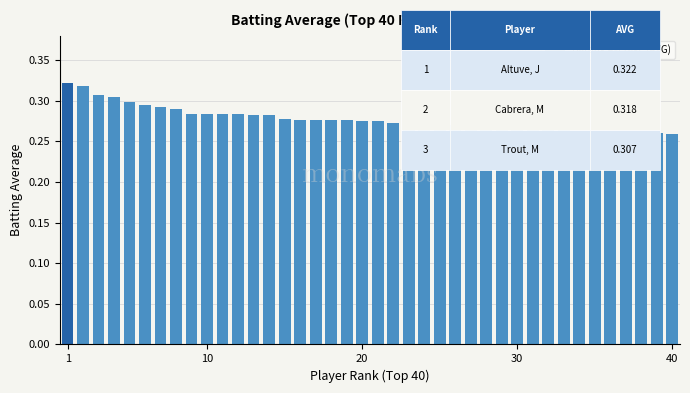

What is the sum of all values?

11.1